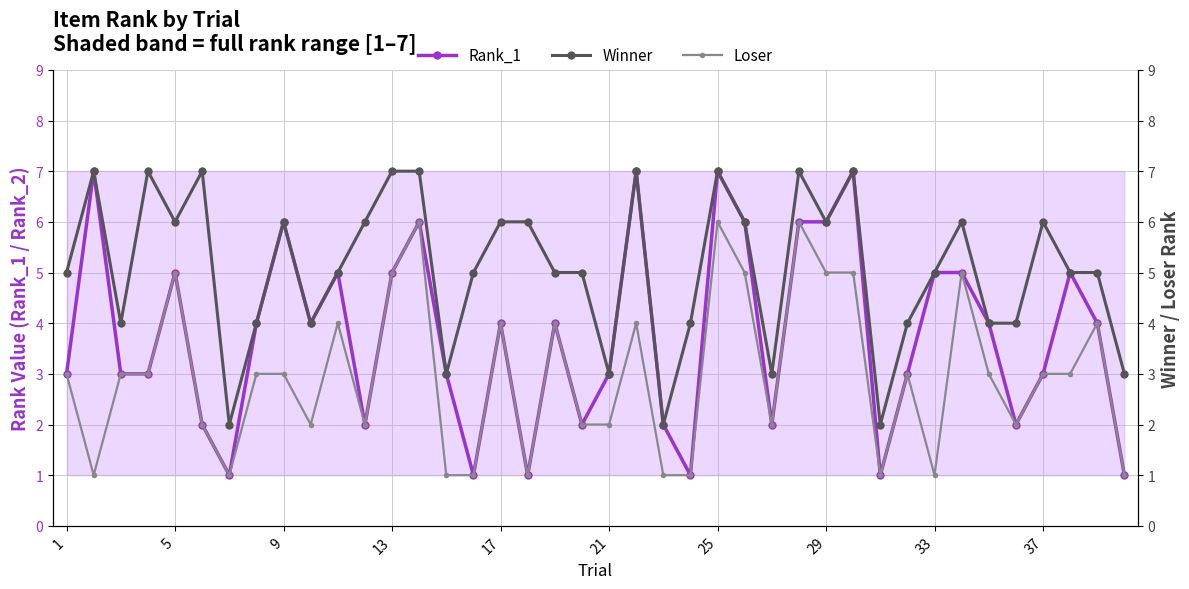

Is it true that Rank_1 equals 6 at 17?

False